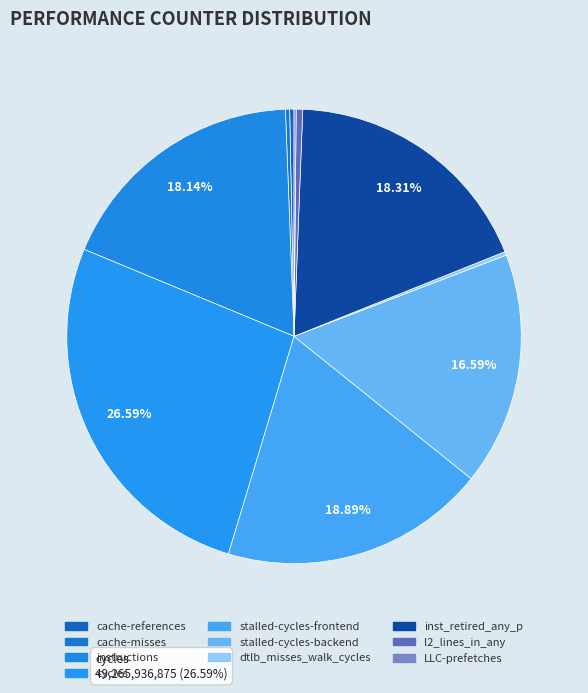

To the nearest percent, what is the difference between the largest and smallest slice percentages?

26%